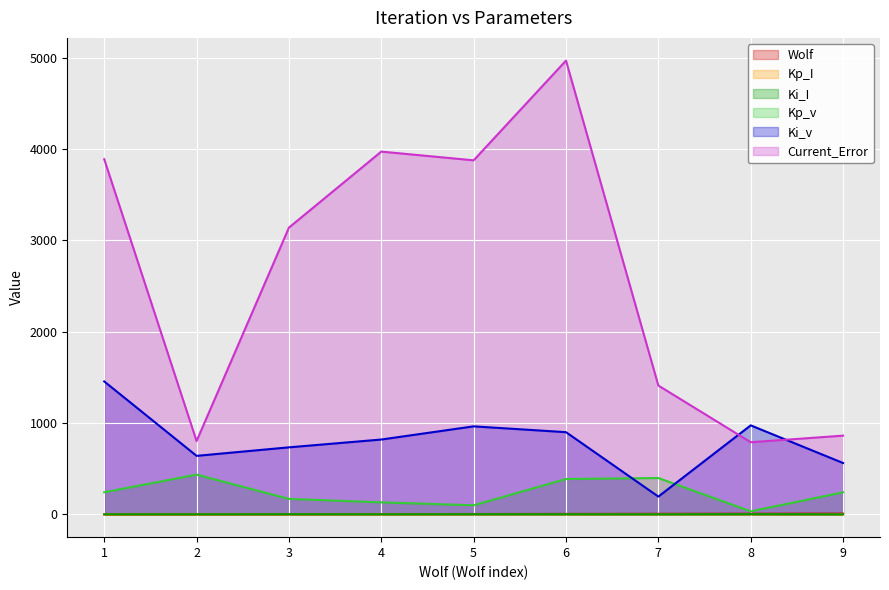

Which series has the largest range (max minus min)?

Current_Error